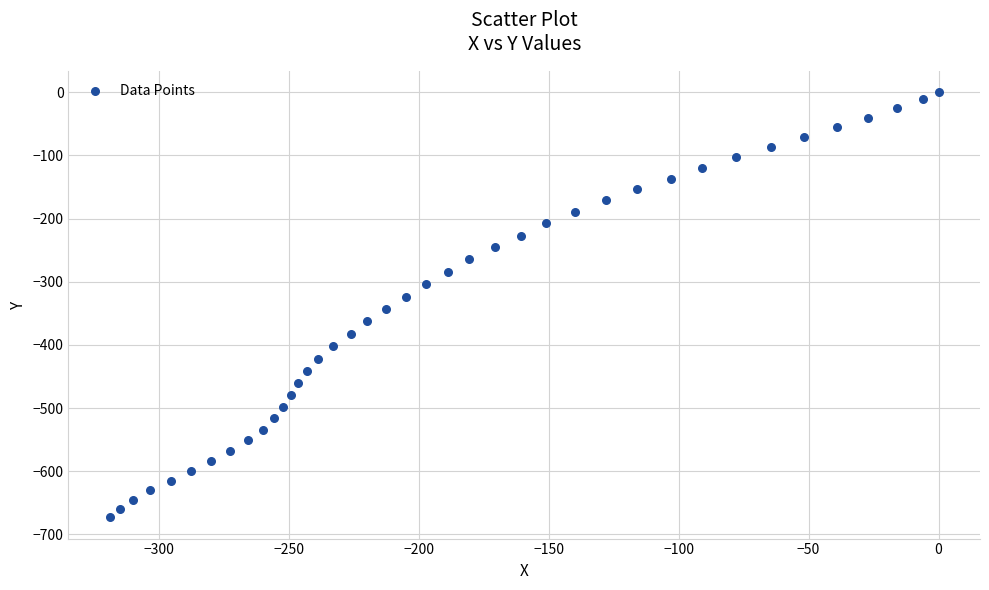

What is the range of Y values (max minus min)?

673.0